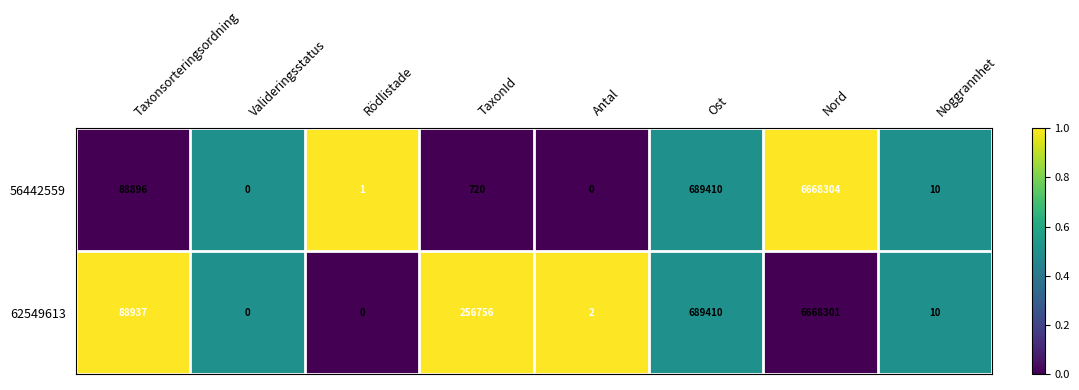

List the series in order of their peak value, highest first.

56442559, 62549613